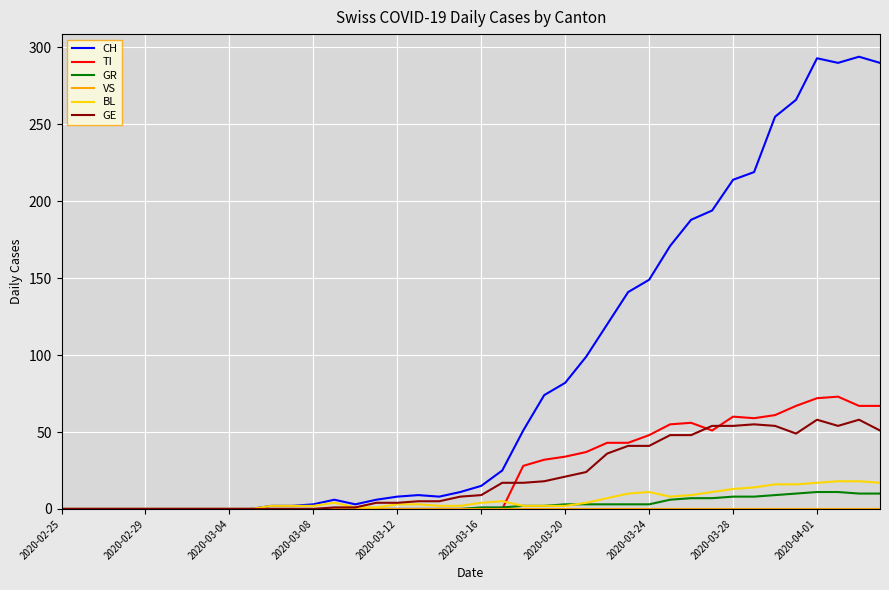

Is this an area chart (filled region under the line)?

No